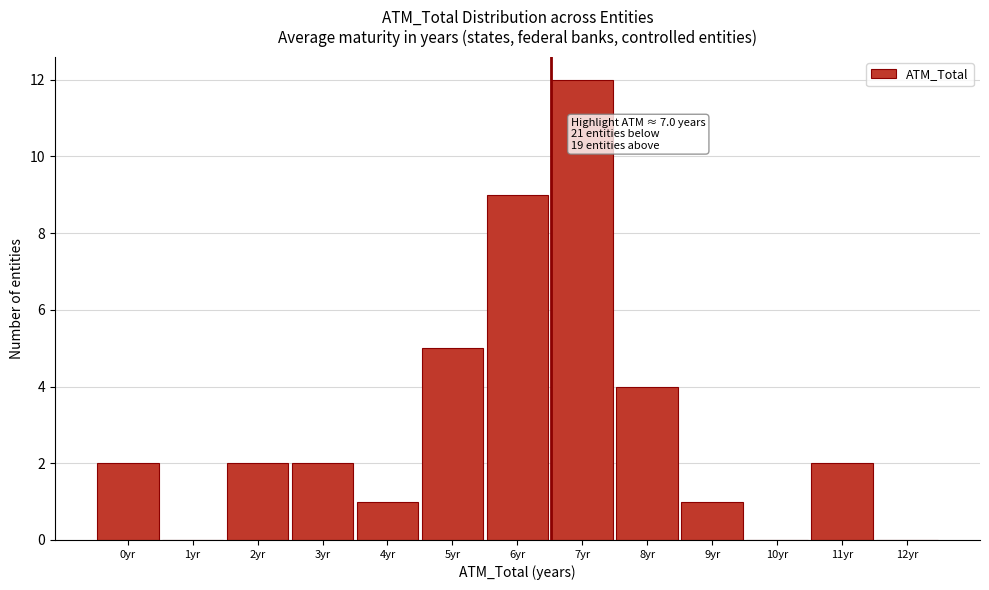

Reading left to right, list all the values displayed in this chart.

0yr=2	1yr=0	2yr=2	3yr=2	4yr=1	5yr=5	6yr=9	7yr=12	8yr=4	9yr=1	10yr=0	11yr=2	12yr=0